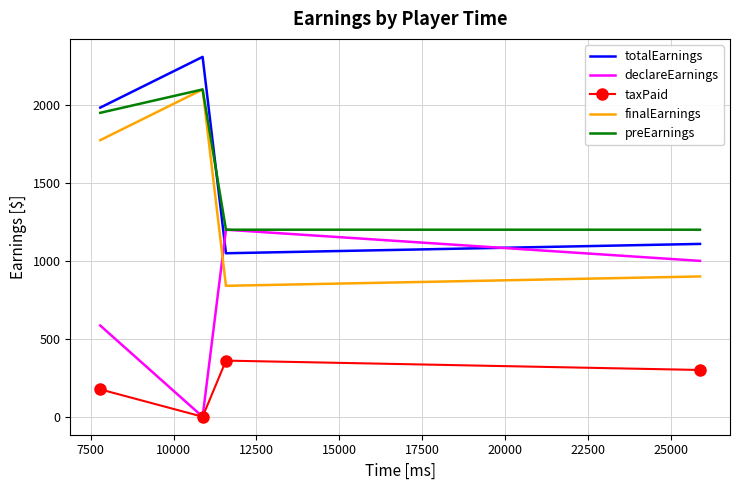

What is the maximum value for declareEarnings?

1200.0